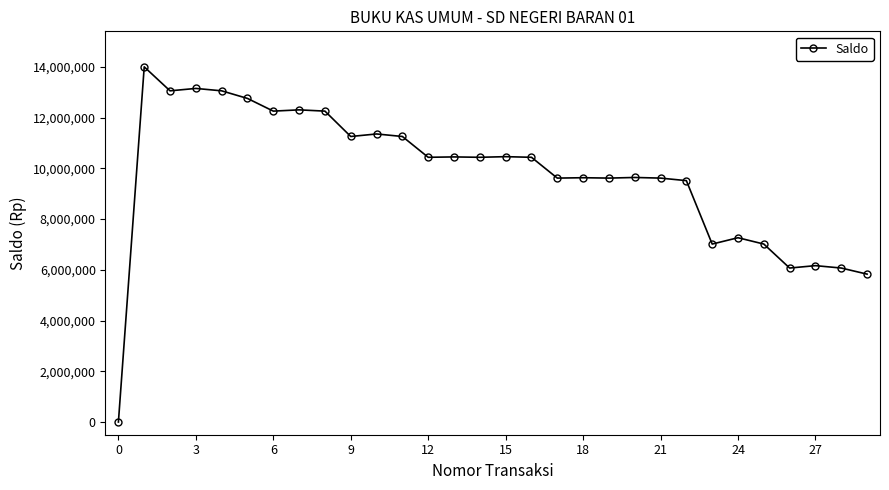

True or false: there are more than 0 points higher than both neighbors.

True